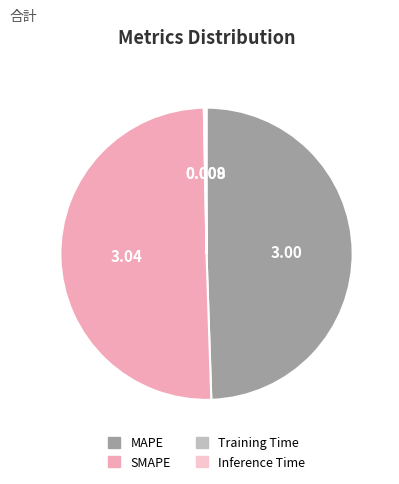

What is the change in value from MAPE to Inference Time?

-3.0